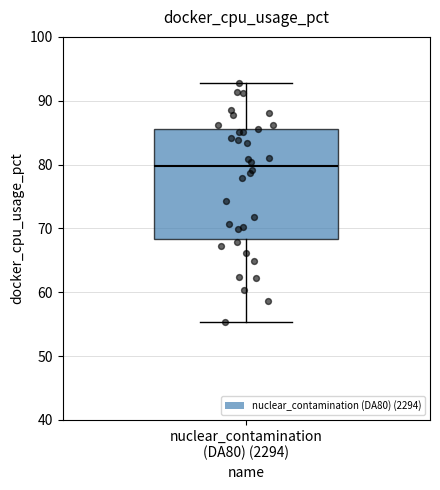

Read this box plot against the y-axis: the position of the median line, the range covered by the box, and the ends of both whiskers. The values are not printed on the chart, so give them approximately, as read against the axis.

median 80, box 68 to 85, whiskers 55 to 93